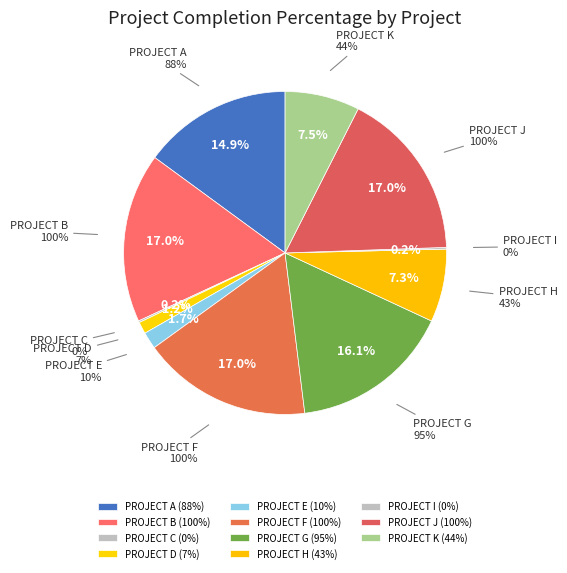

Is PROJECT G the majority of the pie?

No